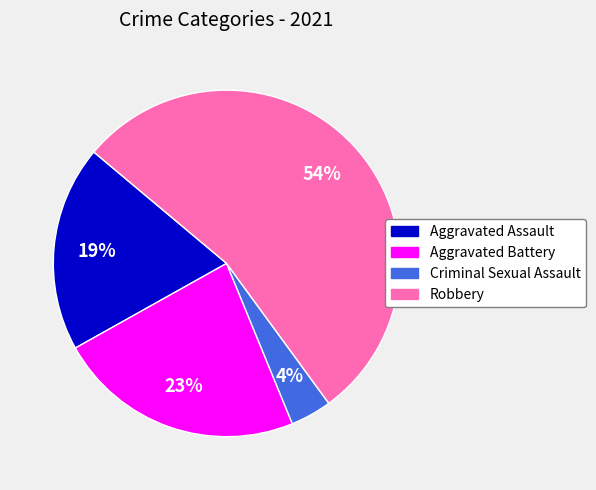

To the nearest percent, what portion does Robbery represent?

54%